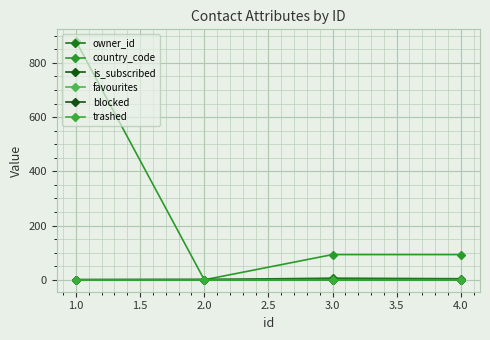

Does the chart have visible grid lines?

Yes